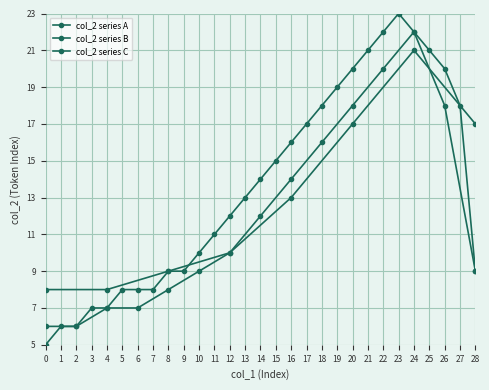

What is the ratio of the value at 4 to the value at 5?

0.8